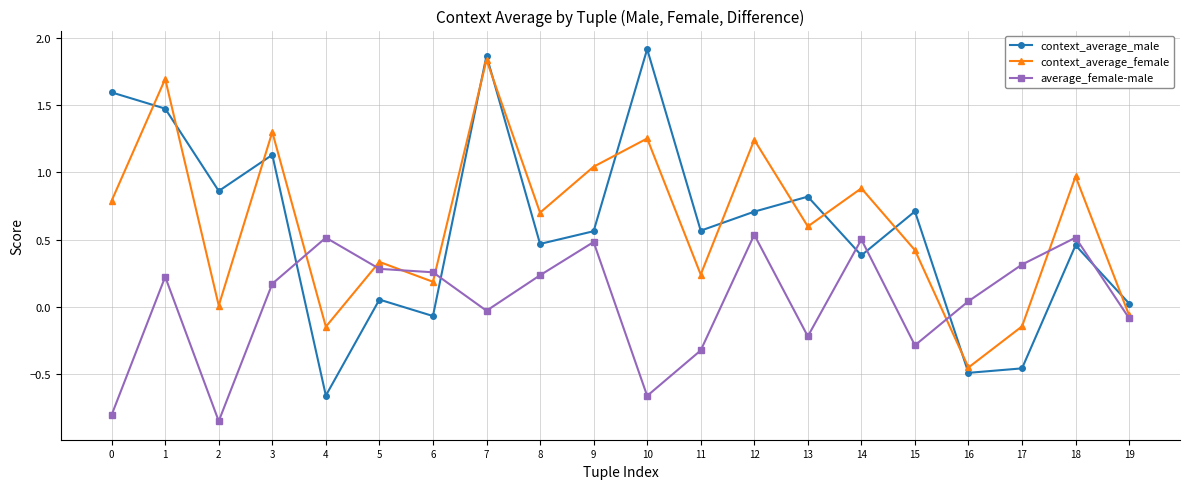

What is the difference between the maximum and minimum values in the context_average_male series?

2.6